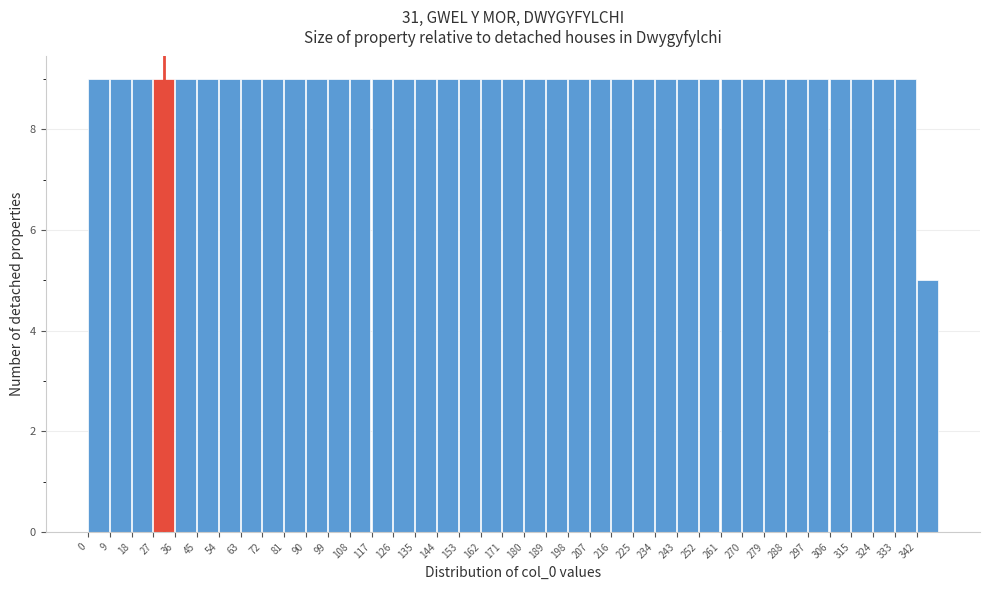

Reading left to right, list every bar in this chart as the range it spans on the x-axis followed by its height. The values are not printed on the chart, so give them approximately, as read against the axis.

0 to 9: 9
9 to 18: 9
18 to 27: 9
27 to 36: 9
36 to 45: 9
45 to 54: 9
54 to 63: 9
63 to 72: 9
72 to 81: 9
81 to 90: 9
90 to 99: 9
99 to 108: 9
108 to 117: 9
117 to 126: 9
126 to 135: 9
135 to 144: 9
144 to 153: 9
153 to 162: 9
162 to 171: 9
171 to 180: 9
180 to 189: 9
189 to 198: 9
198 to 207: 9
207 to 216: 9
216 to 225: 9
225 to 234: 9
234 to 243: 9
243 to 252: 9
252 to 261: 9
261 to 270: 9
270 to 279: 9
279 to 288: 9
288 to 297: 9
297 to 306: 9
306 to 315: 9
315 to 324: 9
324 to 333: 9
333 to 342: 9
342 to 351: 5